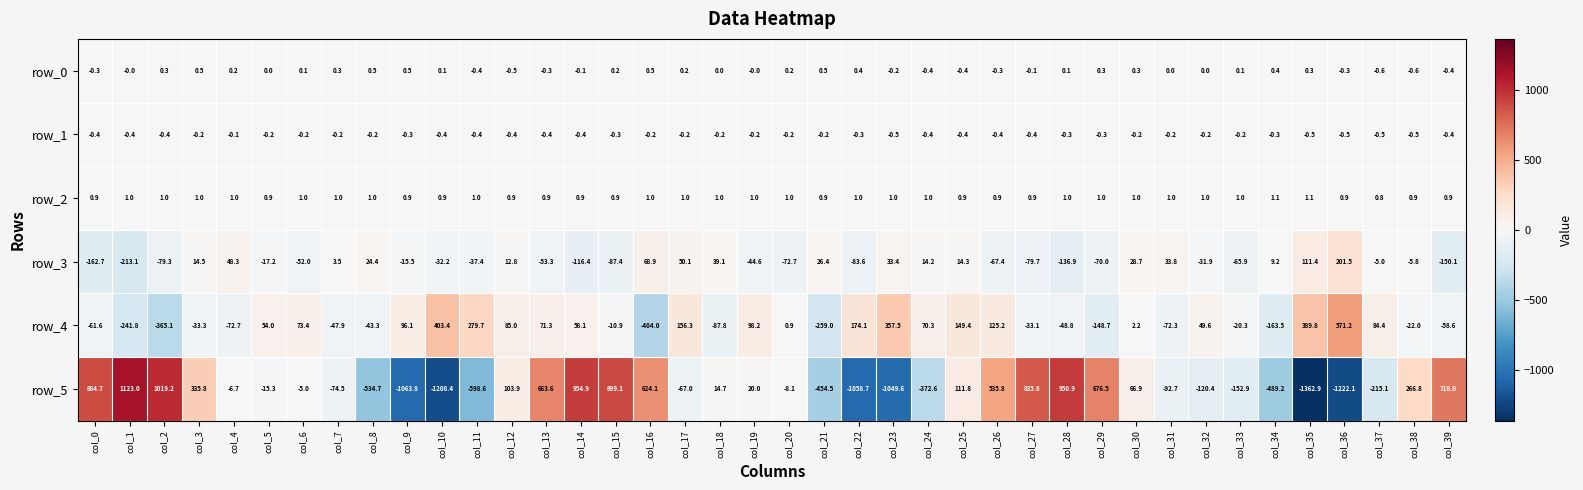

Is it true that row_2 equals 1.0 at col_2?

True